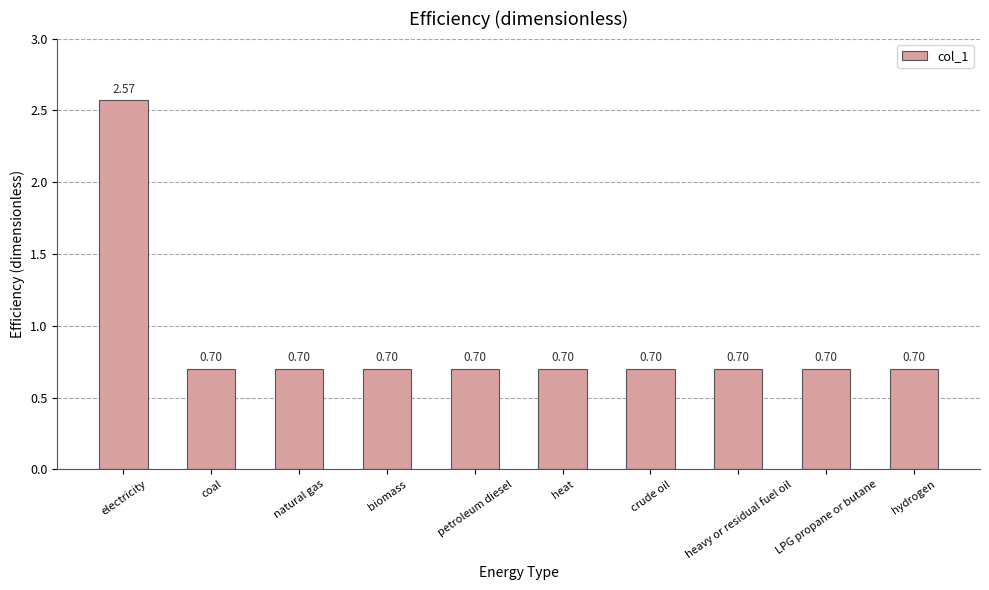

At which category does the chart reach its peak across all series?

electricity